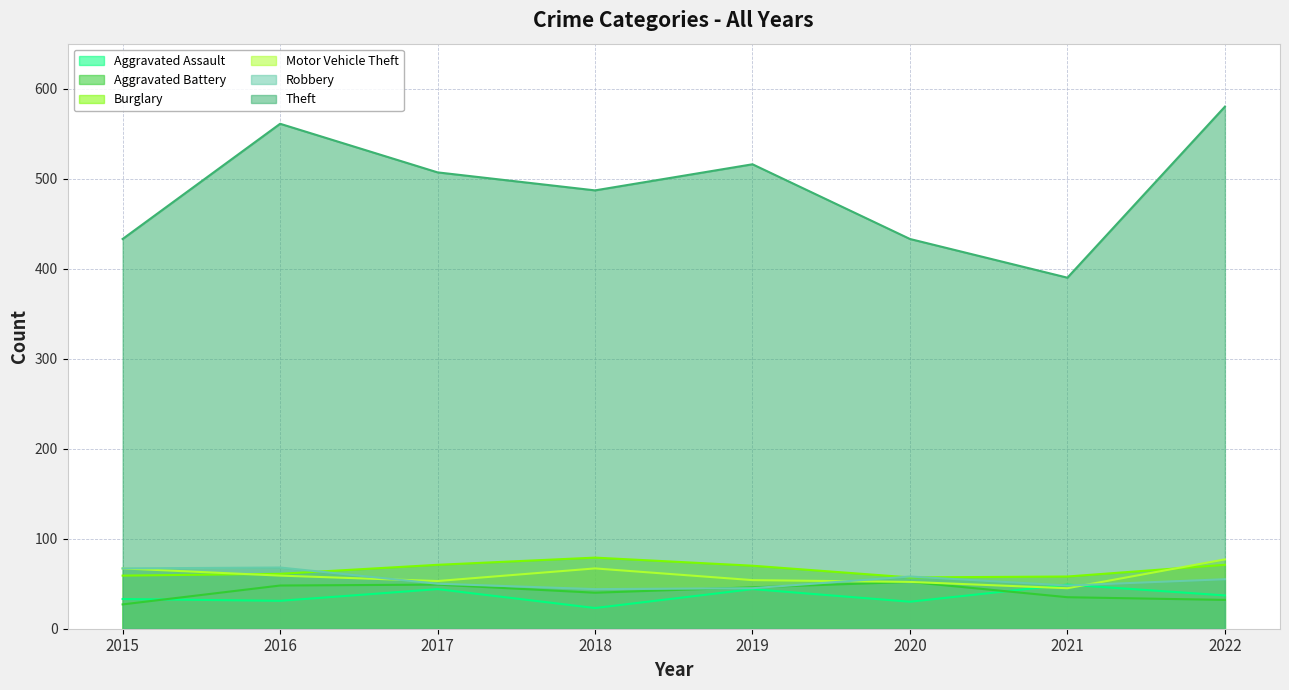

How many interior local valleys does the Aggravated Battery series have?

1